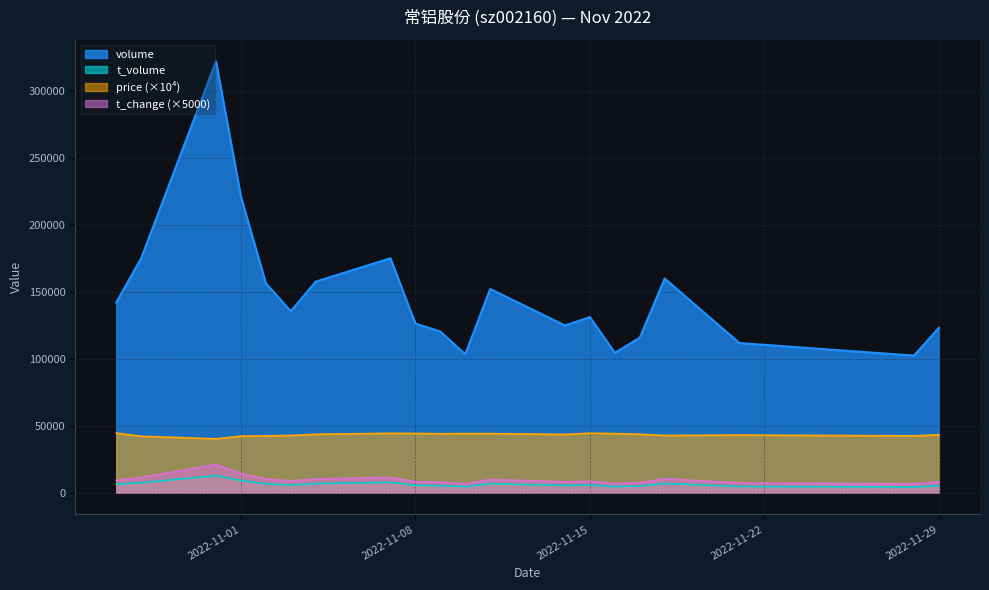

What is the minimum value shown in the chart?

4330.0